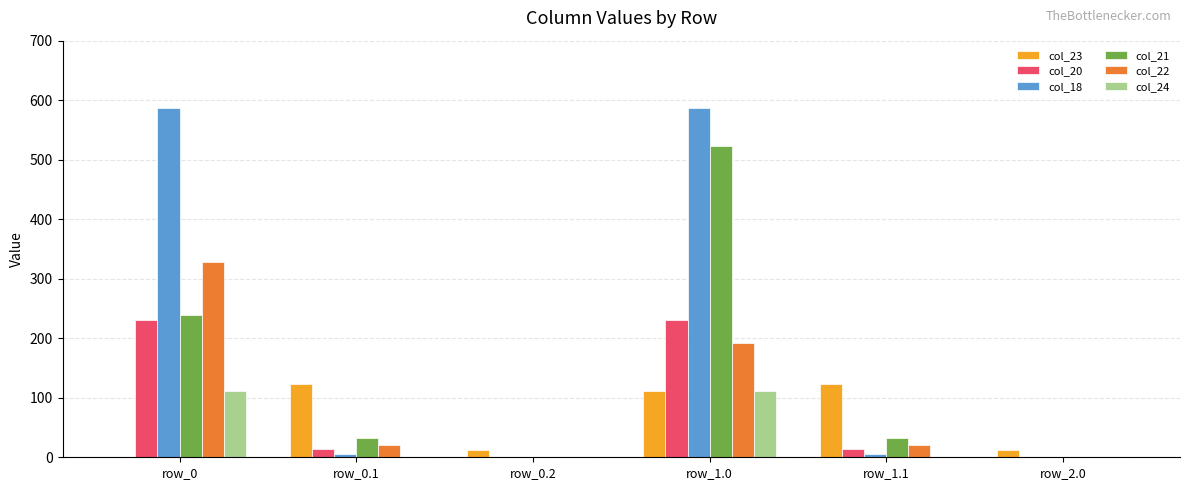

Is it true that col_21 equals -349.0 at row_2.0?

False